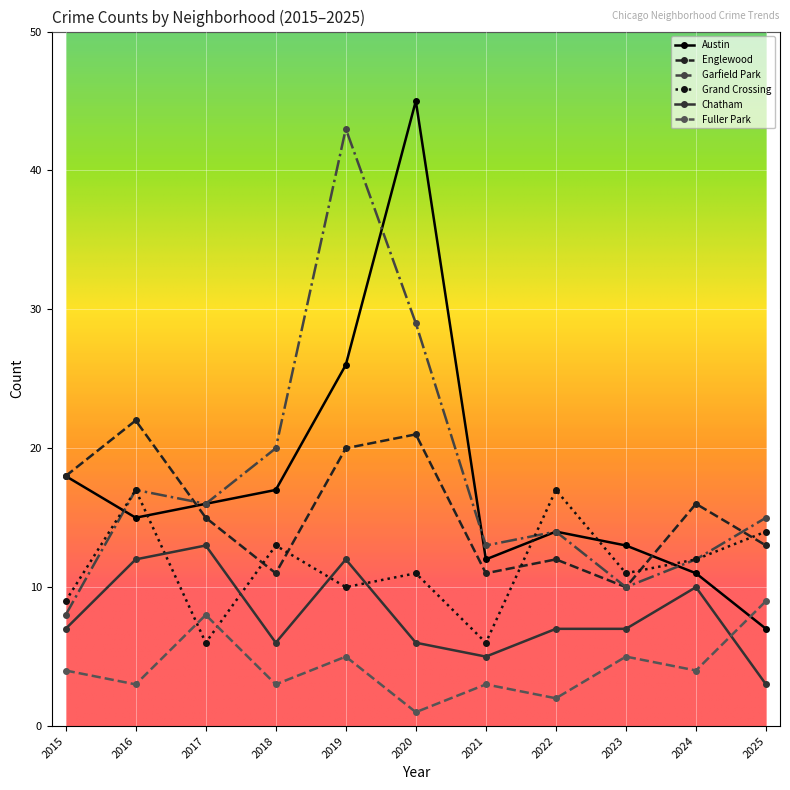

What is the value of the Garfield Park point at the 6th from the left?

29